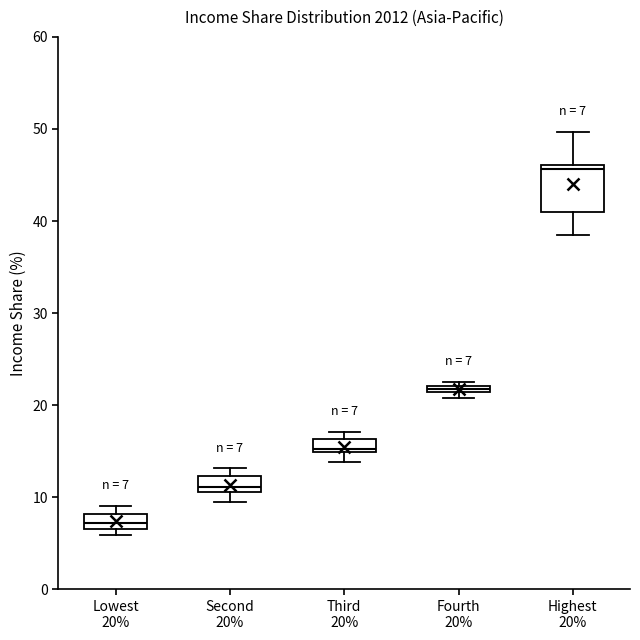

Which box has the lowest median line?

Lowest 20%